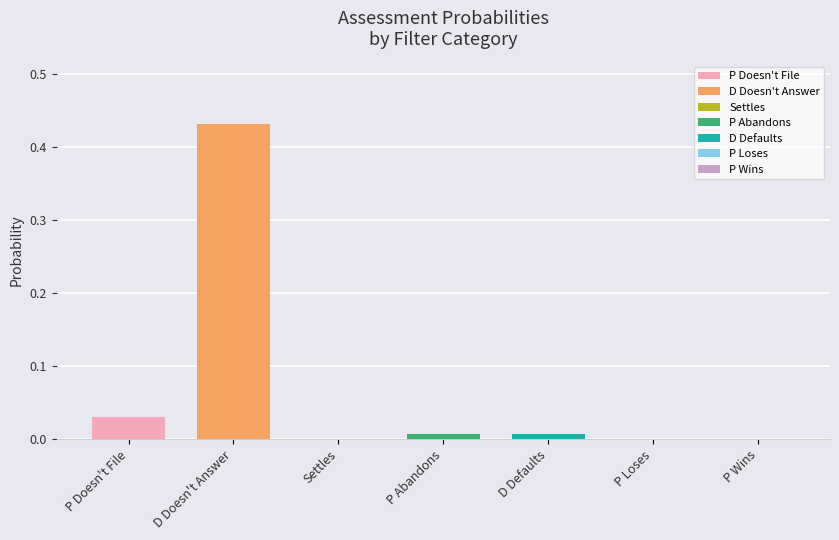

List the labels in order of False Negatives value, largest first.

D Doesn't Answer, P Doesn't File, P Abandons, D Defaults, P Loses, P Wins, Settles